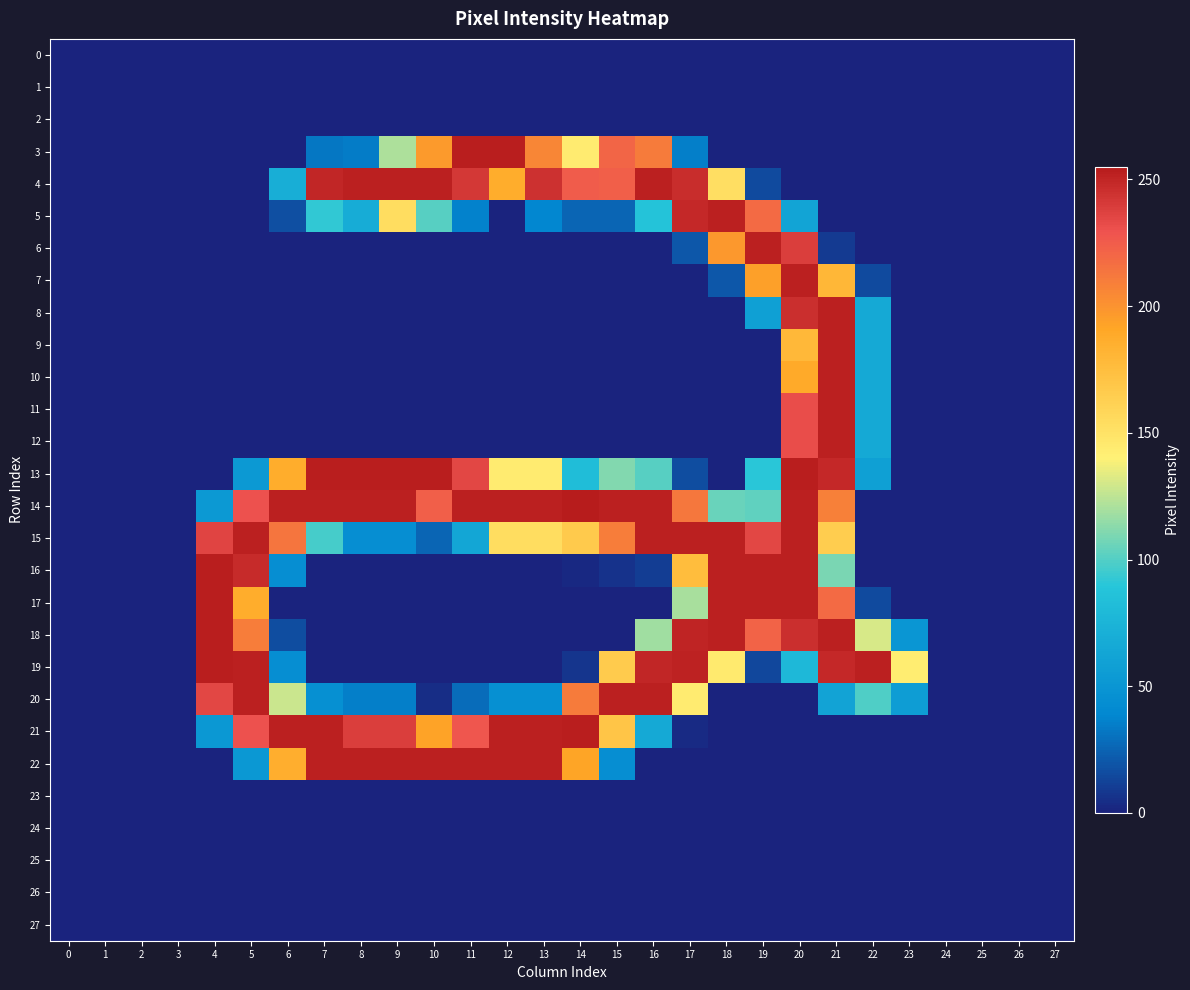

At which category does the chart reach its peak across all series?

14